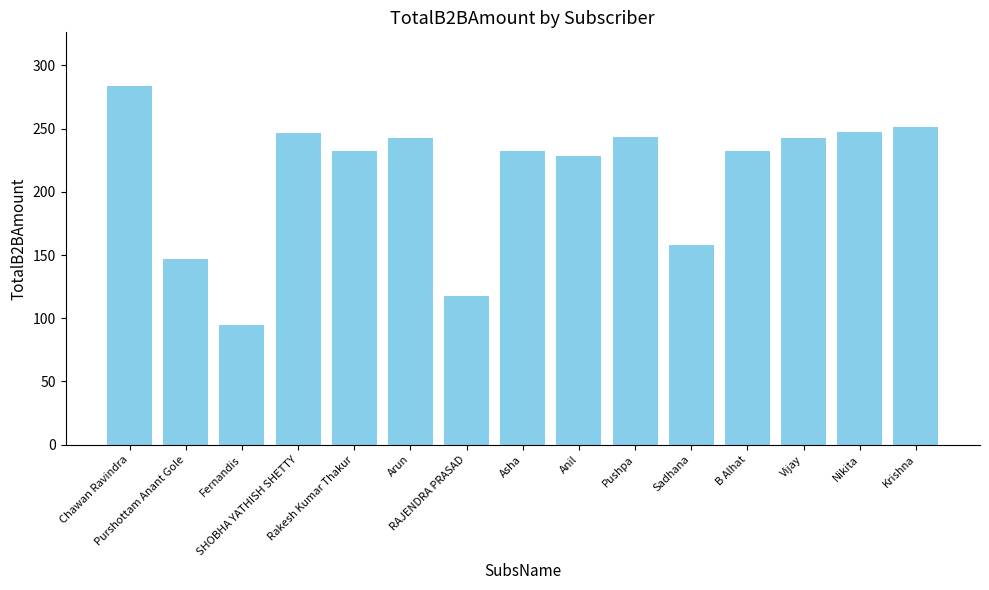

Is it true that the value at SHOBHA YATHISH SHETTY is 116.0?

False